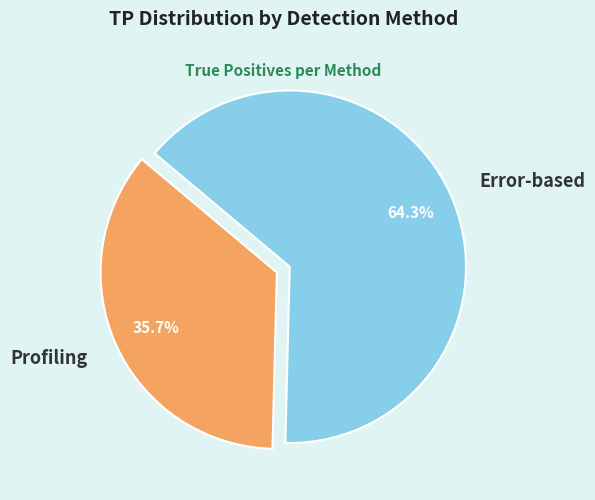

Rank the categories by value from highest to lowest.

Error-based, Profiling